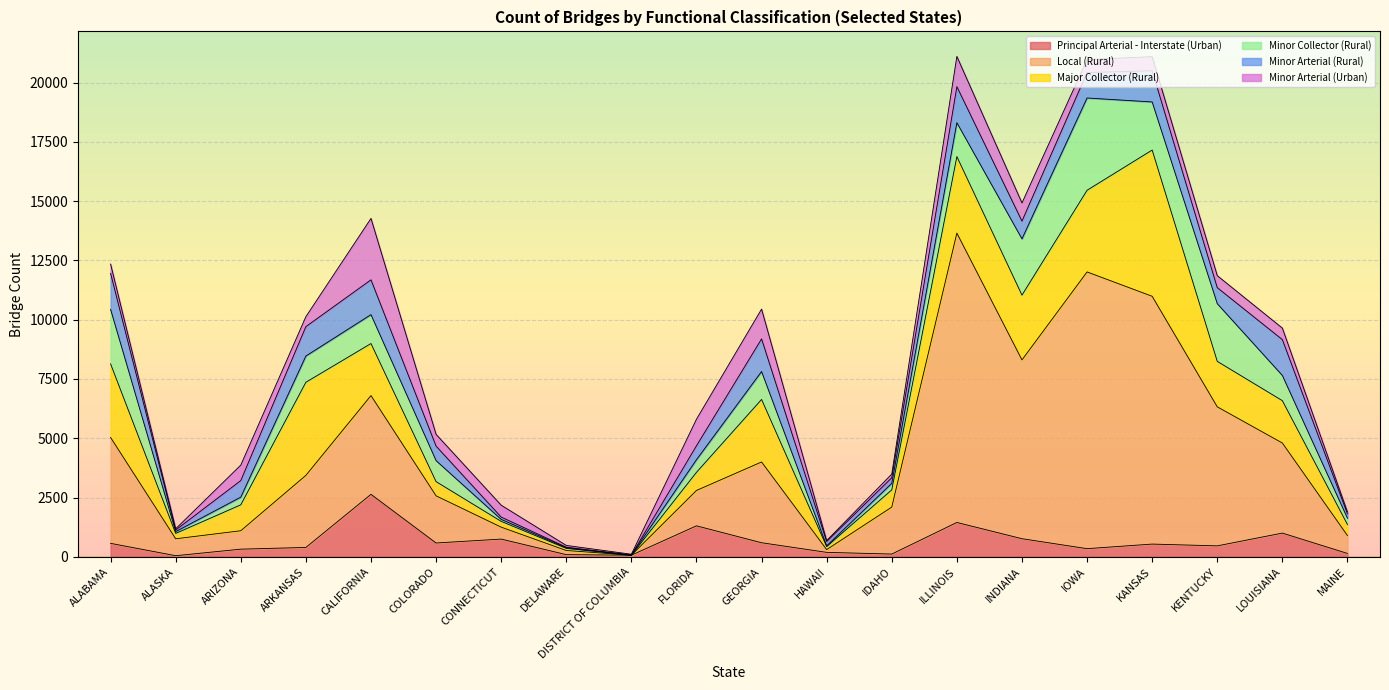

Reading left to right, transcribe all the data shown in this chart.

Principal Arterial - Interstate (Urban): ALABAMA=566	ALASKA=45	ARIZONA=321	ARKANSAS=394	CALIFORNIA=2634	COLORADO=581	CONNECTICUT=746	DELAWARE=90	DISTRICT OF COLUMBIA=67	FLORIDA=1305	GEORGIA=592	HAWAII=186	IDAHO=114	ILLINOIS=1448	INDIANA=762	IOWA=342	KANSAS=535	KENTUCKY=460	LOUISIANA=999	MAINE=141
Local (Rural): ALABAMA=4467	ALASKA=714	ARIZONA=777	ARKANSAS=3040	CALIFORNIA=4166	COLORADO=1990	CONNECTICUT=504	DELAWARE=175	DISTRICT OF COLUMBIA=0	FLORIDA=1493	GEORGIA=3407	HAWAII=116	IDAHO=1982	ILLINOIS=12206	INDIANA=7543	IOWA=11674	KANSAS=10454	KENTUCKY=5865	LOUISIANA=3800	MAINE=754
Major Collector (Rural): ALABAMA=3105	ALASKA=226	ARIZONA=1093	ARKANSAS=3928	CALIFORNIA=2195	COLORADO=599	CONNECTICUT=244	DELAWARE=89	DISTRICT OF COLUMBIA=0	FLORIDA=764	GEORGIA=2638	HAWAII=128	IDAHO=726	ILLINOIS=3229	INDIANA=2733	IOWA=3445	KANSAS=6169	KENTUCKY=1919	LOUISIANA=1786	MAINE=464
Minor Collector (Rural): ALABAMA=2299	ALASKA=76	ARIZONA=324	ARKANSAS=1106	CALIFORNIA=1220	COLORADO=886	CONNECTICUT=83	DELAWARE=30	DISTRICT OF COLUMBIA=1	FLORIDA=532	GEORGIA=1178	HAWAII=31	IDAHO=275	ILLINOIS=1429	INDIANA=2373	IOWA=3893	KANSAS=2029	KENTUCKY=2434	LOUISIANA=1064	MAINE=267
Minor Arterial (Rural): ALABAMA=1521	ALASKA=67	ARIZONA=699	ARKANSAS=1241	CALIFORNIA=1468	COLORADO=612	CONNECTICUT=98	DELAWARE=20	DISTRICT OF COLUMBIA=0	FLORIDA=587	GEORGIA=1376	HAWAII=180	IDAHO=236	ILLINOIS=1521	INDIANA=749	IOWA=1075	KANSAS=1317	KENTUCKY=675	LOUISIANA=1511	MAINE=183
Minor Arterial (Urban): ALABAMA=391	ALASKA=52	ARIZONA=653	ARKANSAS=421	CALIFORNIA=2591	COLORADO=497	CONNECTICUT=501	DELAWARE=75	DISTRICT OF COLUMBIA=38	FLORIDA=1122	GEORGIA=1258	HAWAII=41	IDAHO=157	ILLINOIS=1275	INDIANA=766	IOWA=545	KANSAS=593	KENTUCKY=506	LOUISIANA=487	MAINE=82